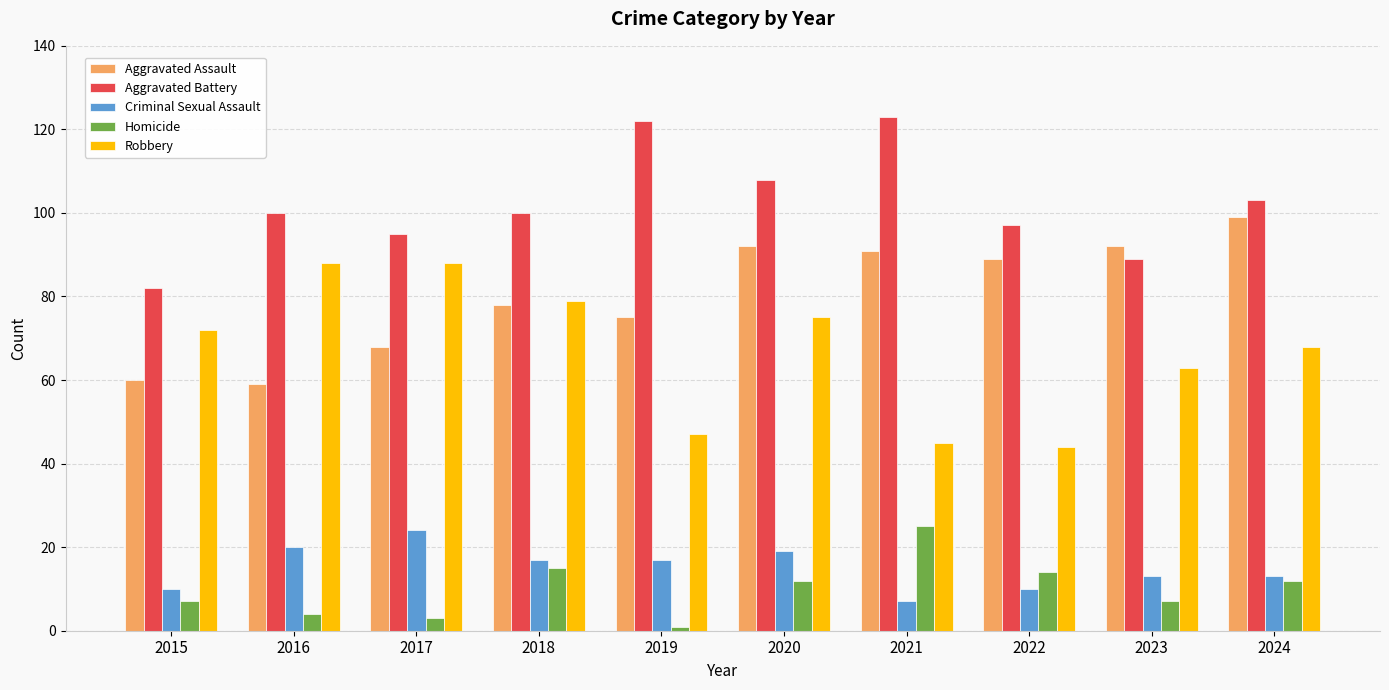

Reading left to right, list all the values displayed in this chart.

Aggravated Assault: 2015=60	2016=59	2017=68	2018=78	2019=75	2020=92	2021=91	2022=89	2023=92	2024=99
Aggravated Battery: 2015=82	2016=100	2017=95	2018=100	2019=122	2020=108	2021=123	2022=97	2023=89	2024=103
Criminal Sexual Assault: 2015=10	2016=20	2017=24	2018=17	2019=17	2020=19	2021=7	2022=10	2023=13	2024=13
Homicide: 2015=7	2016=4	2017=3	2018=15	2019=1	2020=12	2021=25	2022=14	2023=7	2024=12
Robbery: 2015=72	2016=88	2017=88	2018=79	2019=47	2020=75	2021=45	2022=44	2023=63	2024=68